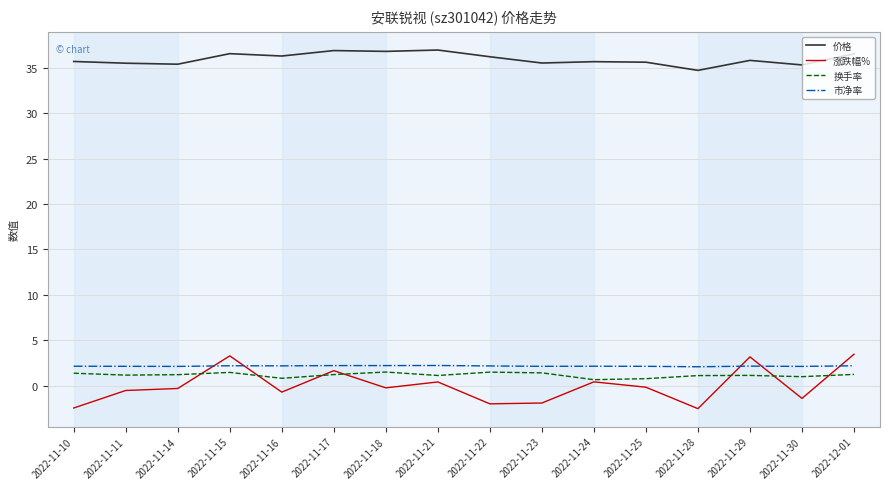

True or false: 价格 and 涨跌幅% cross at least once.

False